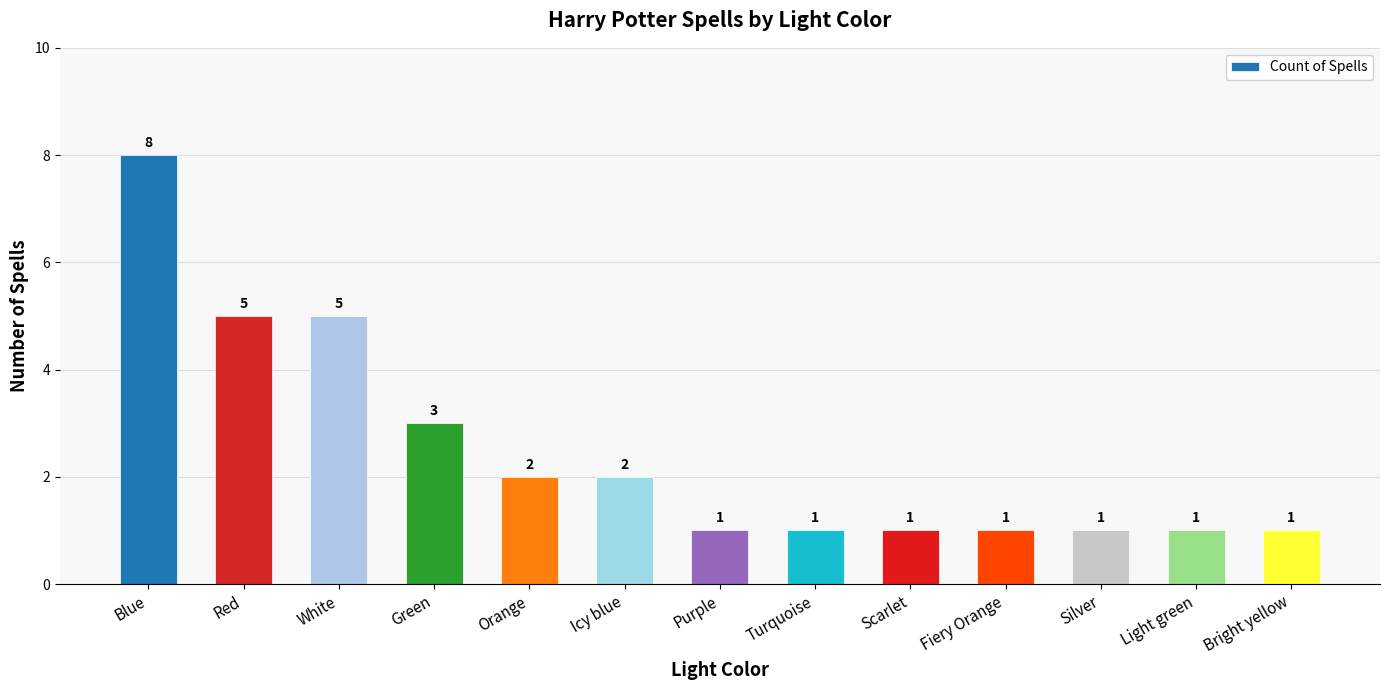

What is the maximum value shown in the chart?

8